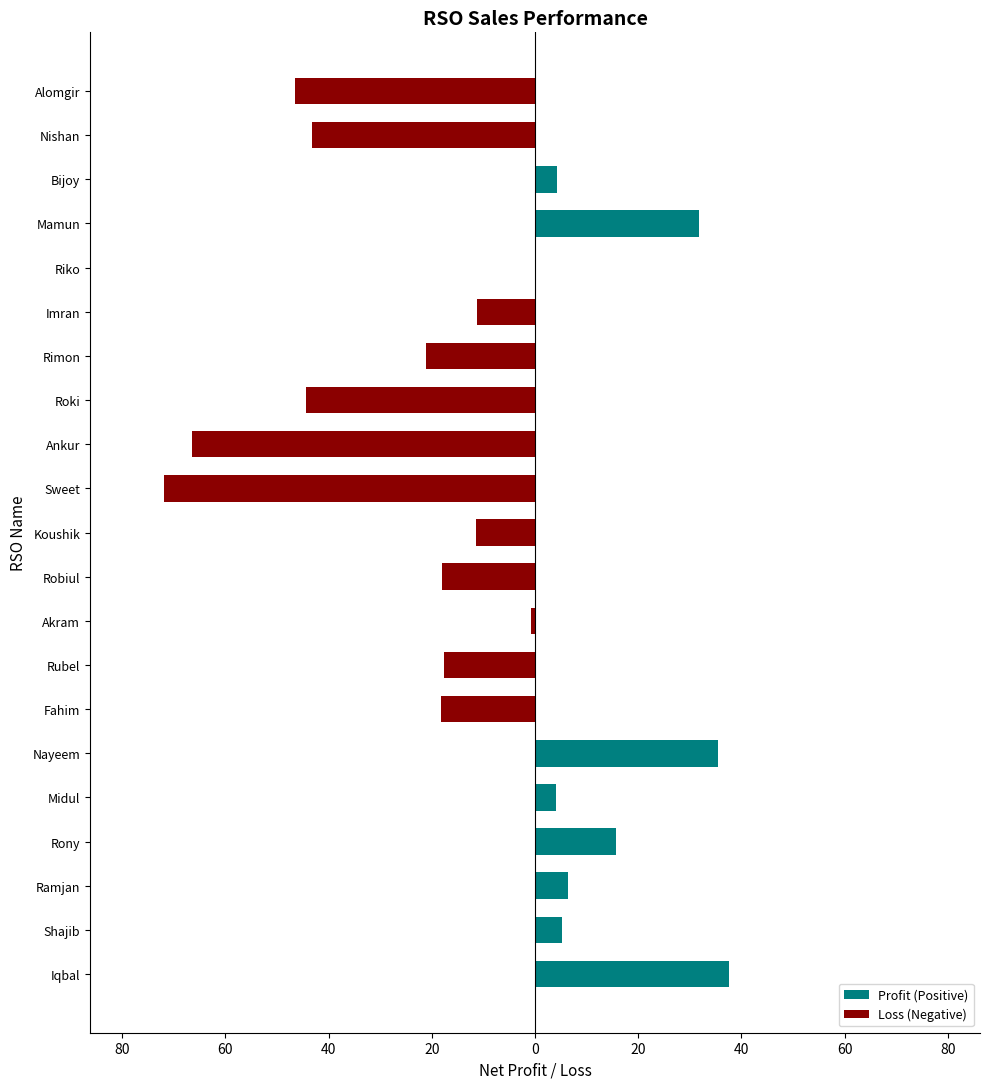

What is the average value of the Profit (Positive) series?

6.7